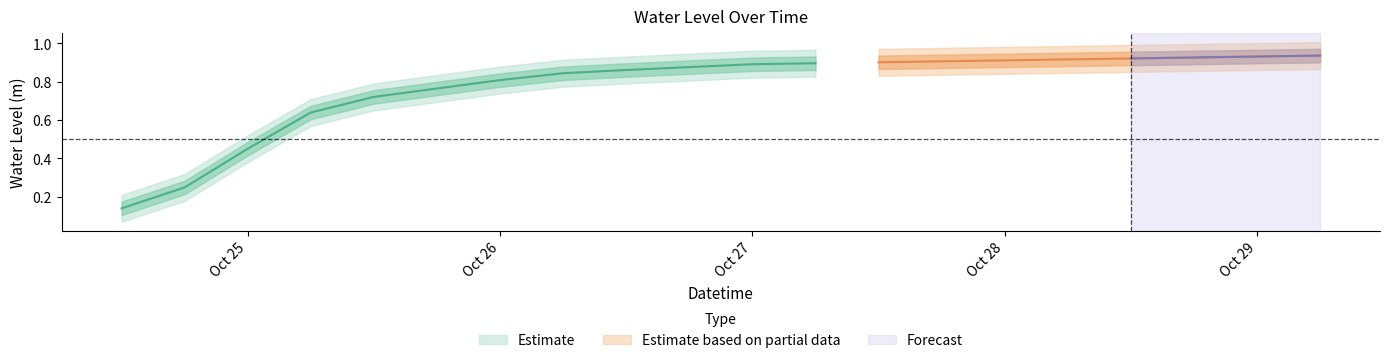

True or false: the data shows 0.9 at 2024-10-27 18:00:00.

True